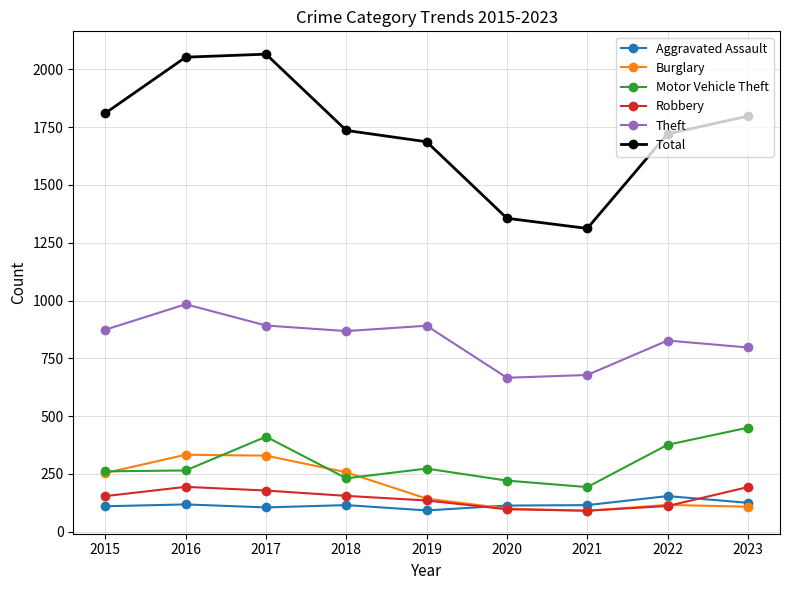

What are all the series names shown in the legend?

Aggravated Assault, Burglary, Motor Vehicle Theft, Robbery, Theft, Total